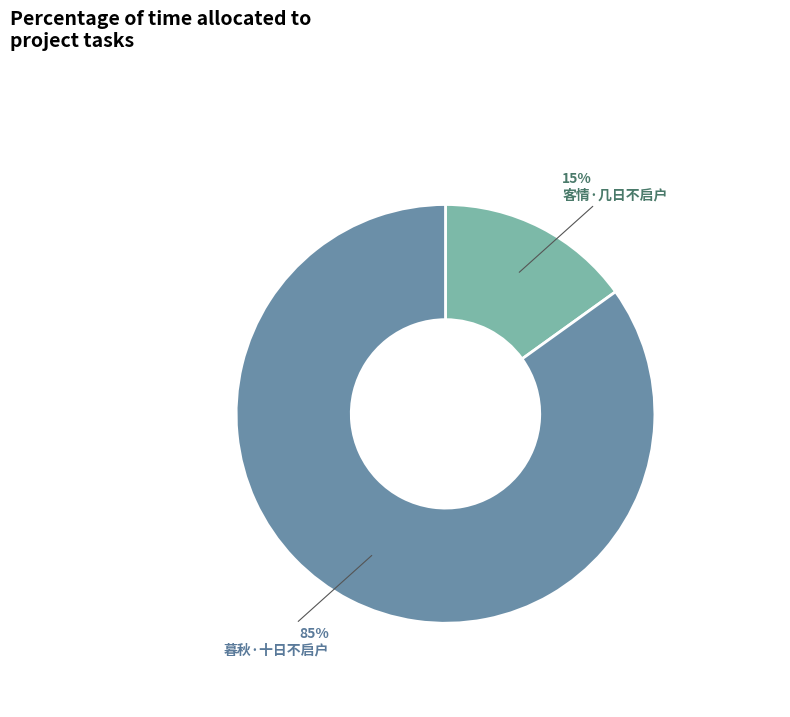

Is the sum of 客情·几日不启户 and 暮秋·十日不启户 greater than half?

Yes